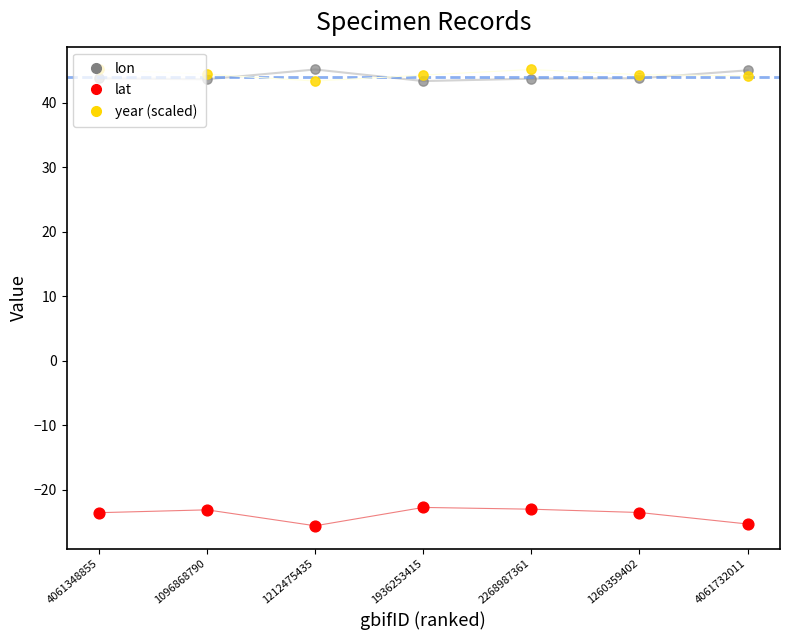

Is the value of lon at 1212475435 greater than the value of year (scaled) at 1260359402?

Yes